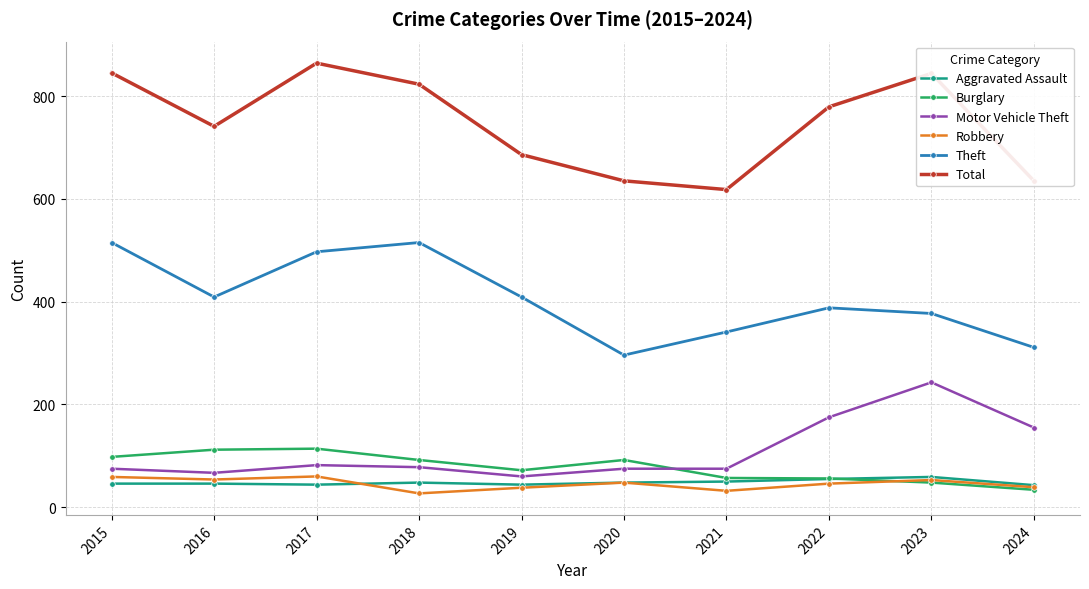

Which series has the largest range (max minus min)?

Total